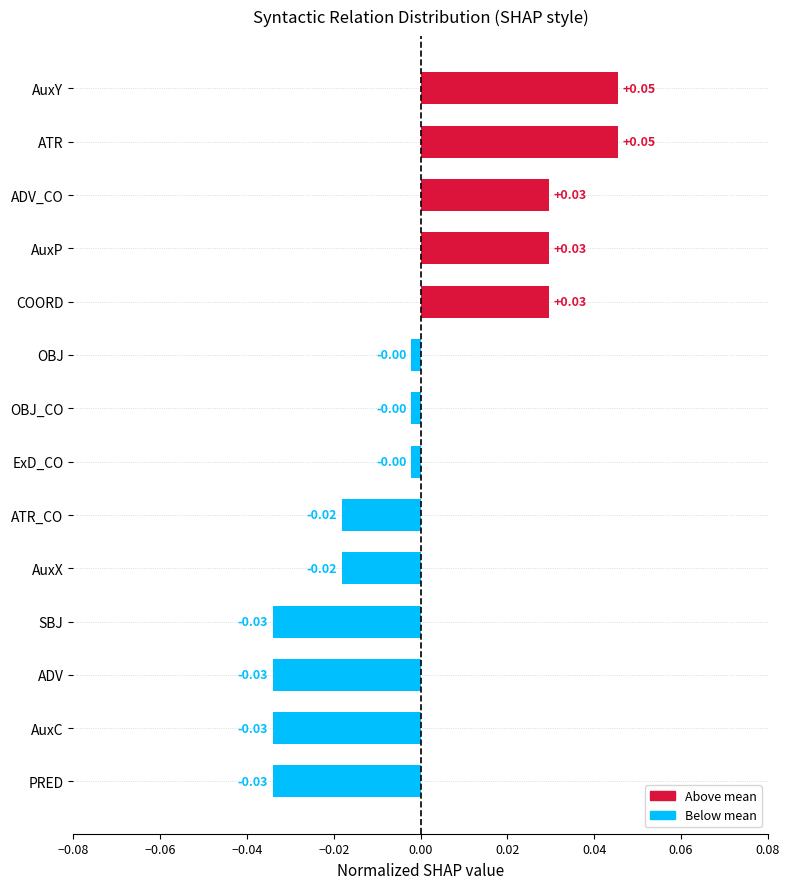

How many bars are there in total?

14